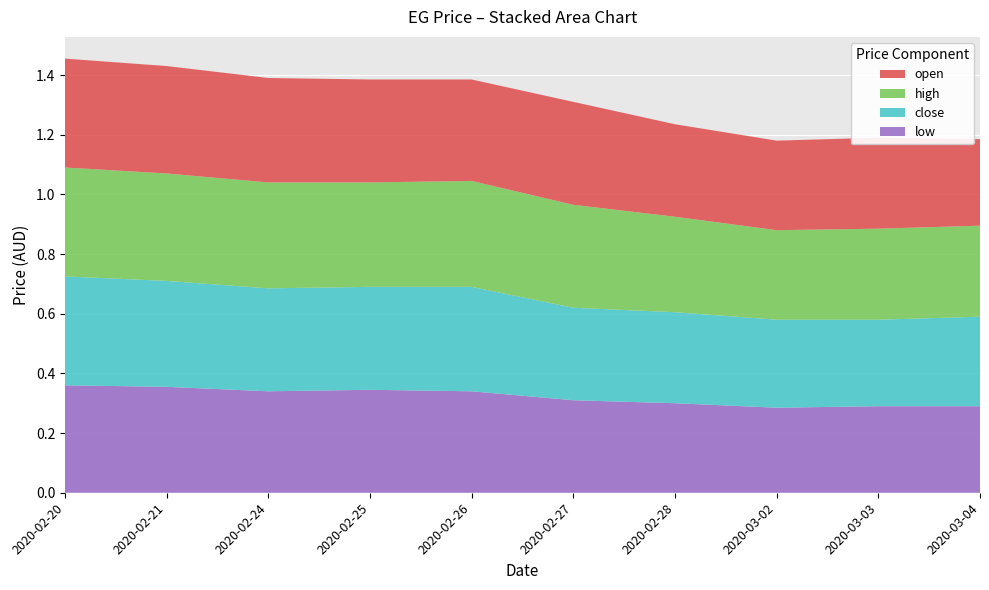

Reading left to right, list all the values displayed in this chart.

open: 2020-02-20=0.4	2020-02-21=0.4	2020-02-24=0.3	2020-02-25=0.3	2020-02-26=0.3	2020-02-27=0.3	2020-02-28=0.3	2020-03-02=0.3	2020-03-03=0.3	2020-03-04=0.3
high: 2020-02-20=0.4	2020-02-21=0.4	2020-02-24=0.4	2020-02-25=0.3	2020-02-26=0.4	2020-02-27=0.3	2020-02-28=0.3	2020-03-02=0.3	2020-03-03=0.3	2020-03-04=0.3
close: 2020-02-20=0.4	2020-02-21=0.4	2020-02-24=0.3	2020-02-25=0.3	2020-02-26=0.3	2020-02-27=0.3	2020-02-28=0.3	2020-03-02=0.3	2020-03-03=0.3	2020-03-04=0.3
low: 2020-02-20=0.4	2020-02-21=0.4	2020-02-24=0.3	2020-02-25=0.3	2020-02-26=0.3	2020-02-27=0.3	2020-02-28=0.3	2020-03-02=0.3	2020-03-03=0.3	2020-03-04=0.3